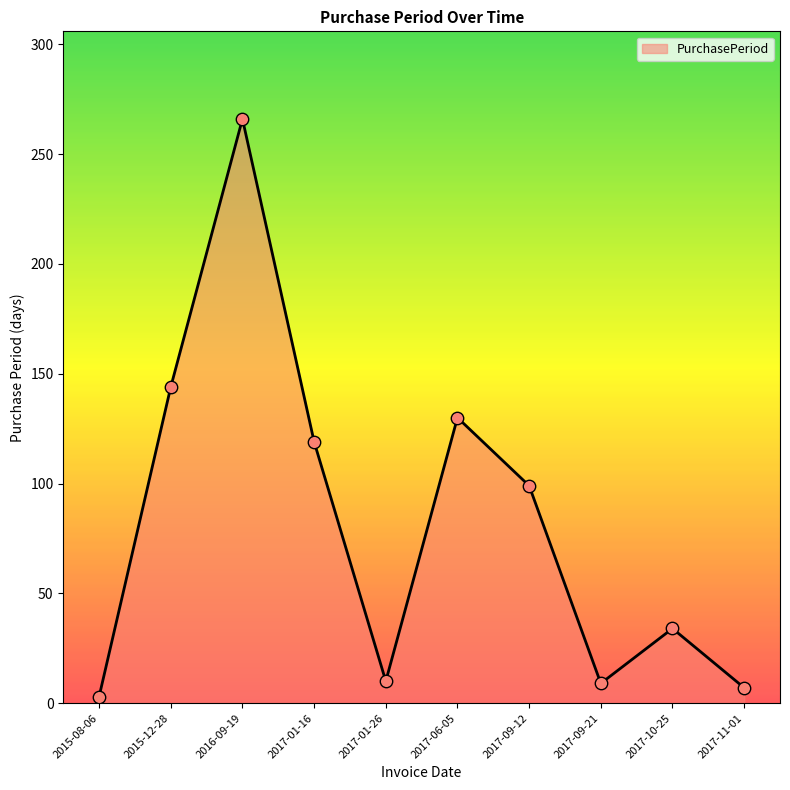

Approximately how many times larger is the value at 2015-08-06 compared to 2017-10-25?

0.1